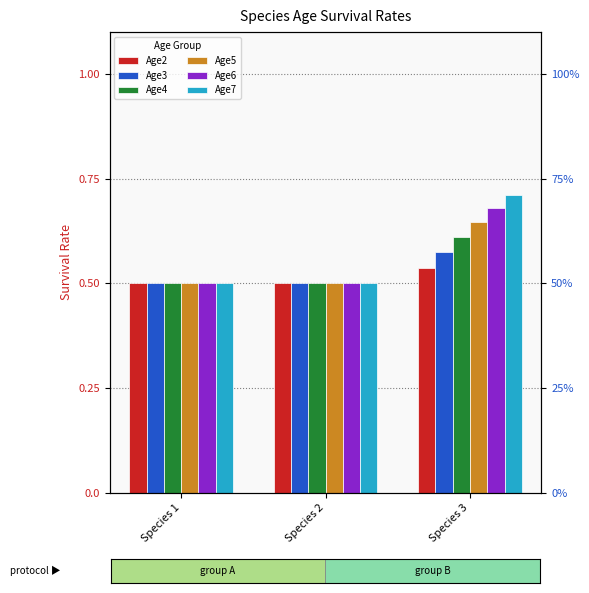

What is the difference between the highest and lowest values at Species 3?

0.2